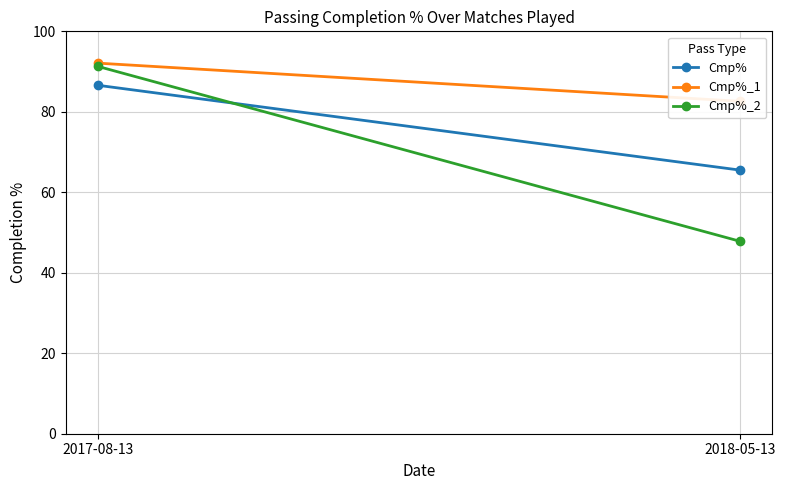

Is it true that Cmp% equals 65.5 at 2018-05-13?

True